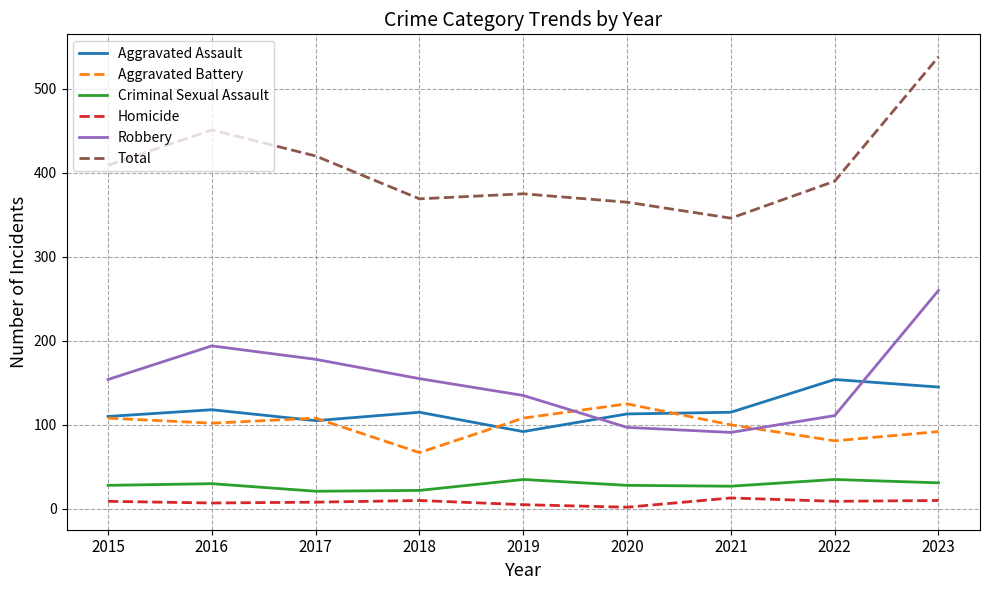

List the series in order of their peak value, lowest first.

Homicide, Criminal Sexual Assault, Aggravated Battery, Aggravated Assault, Robbery, Total